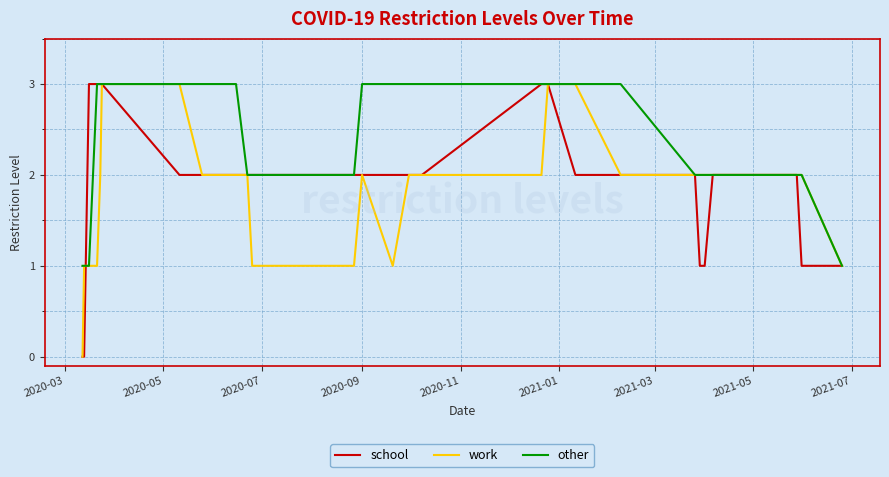

Which series has the largest total across all categories?

other